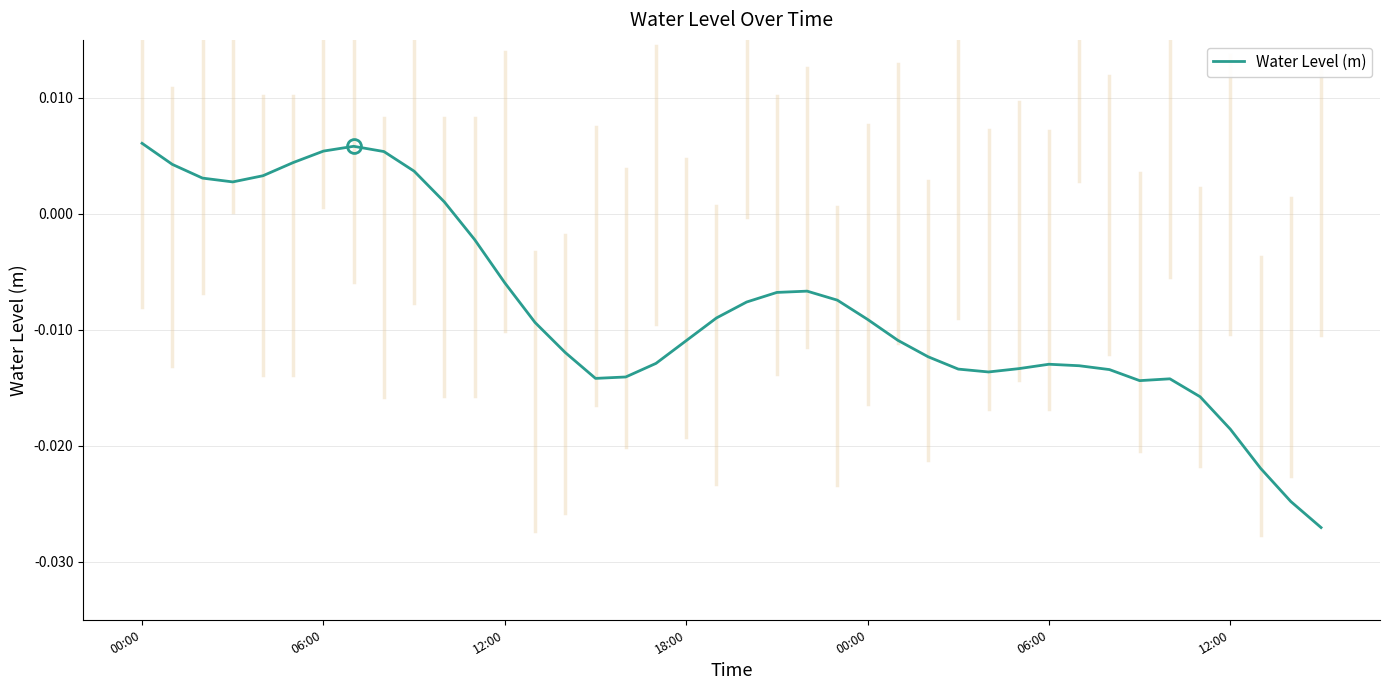

Does the chart have visible grid lines?

Yes